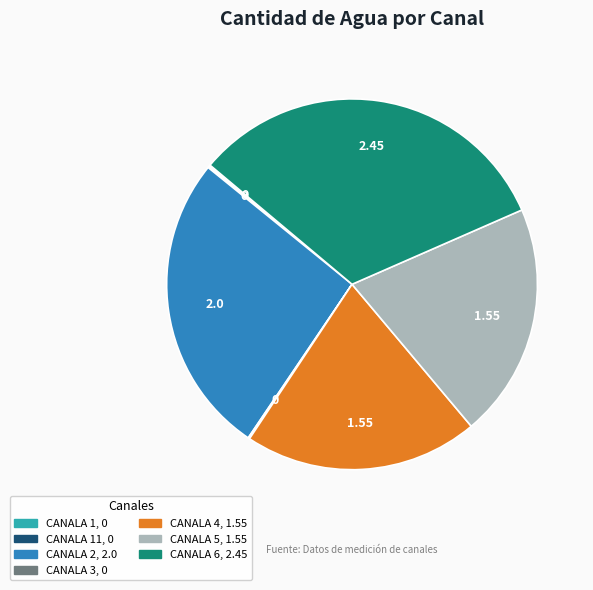

Does CANALA 3 account for over 50% of the chart?

No